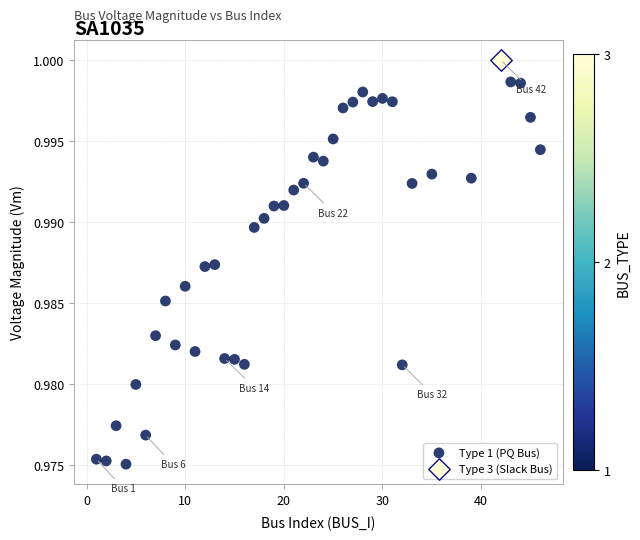

What are all the series names shown in the legend?

Type 1 (PQ Bus), Type 3 (Slack Bus)